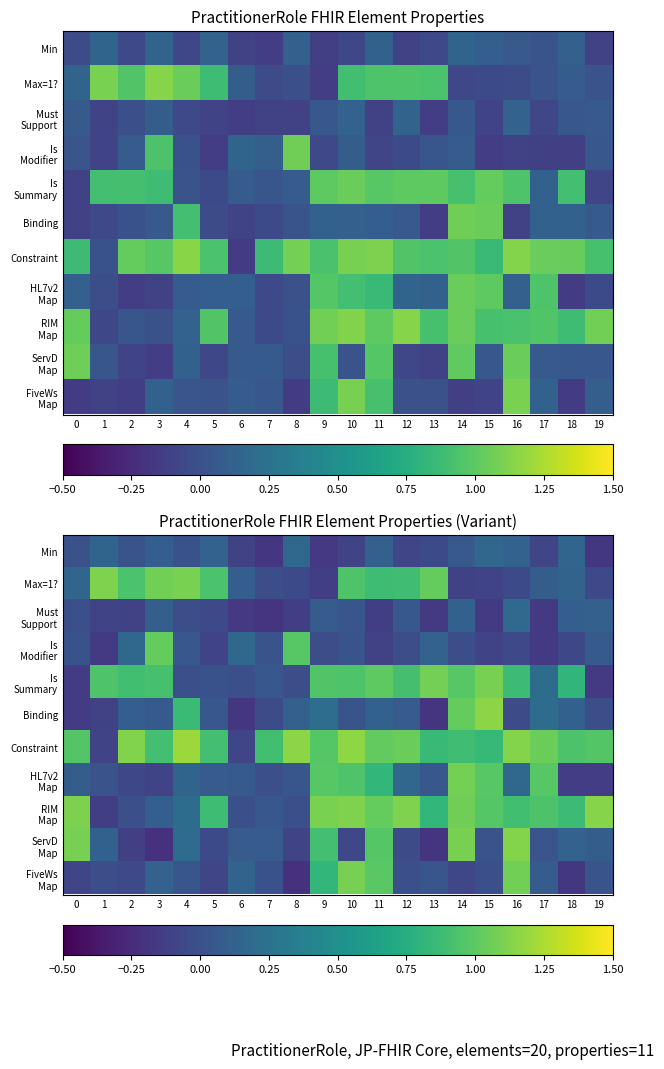

What is the difference between the maximum and minimum values in the Is Modifier series?

1.2